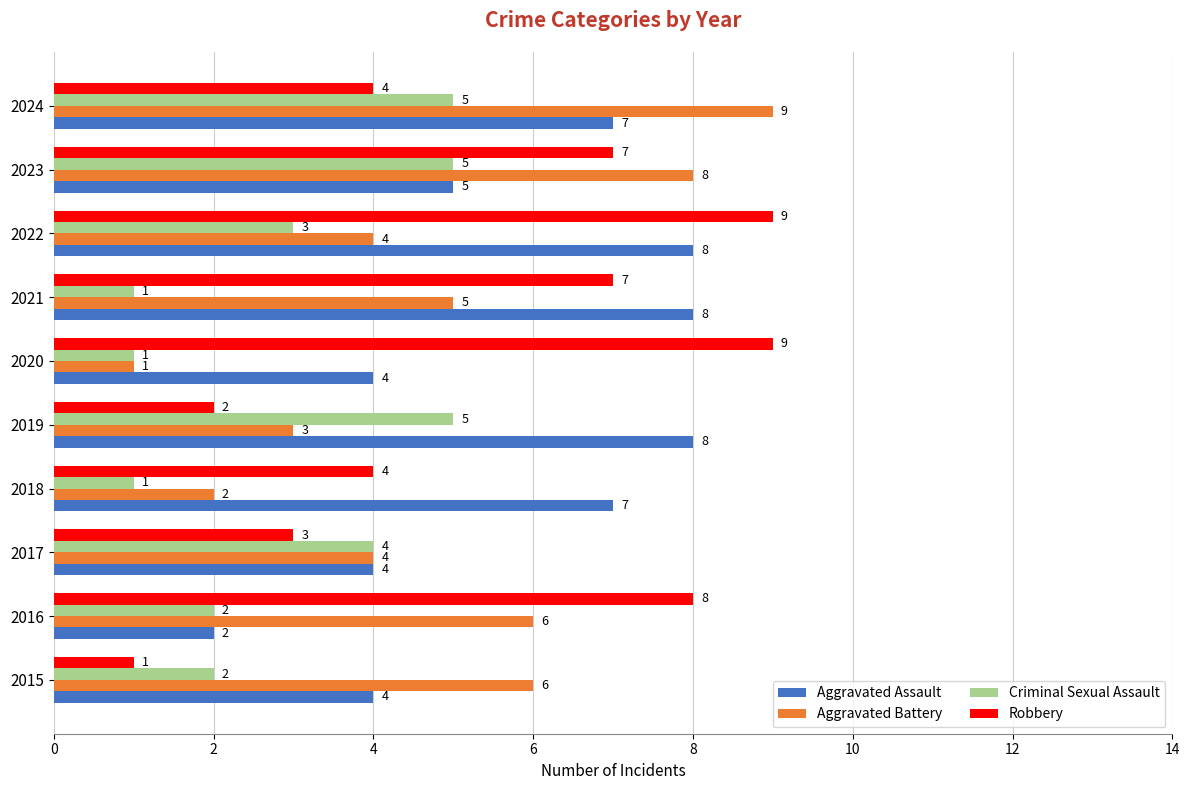

What is the maximum value shown in the chart?

9